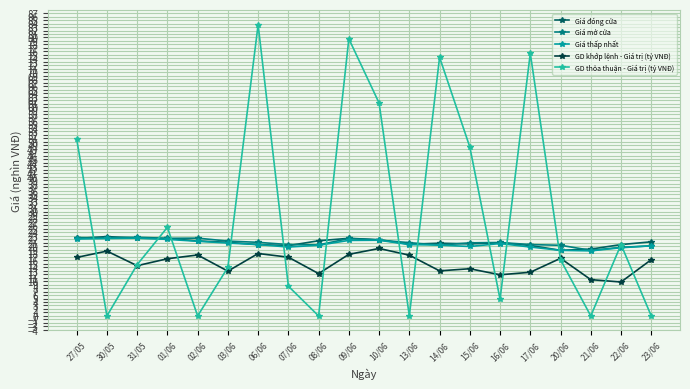

At how many categories does at least one series exceed 3?

20